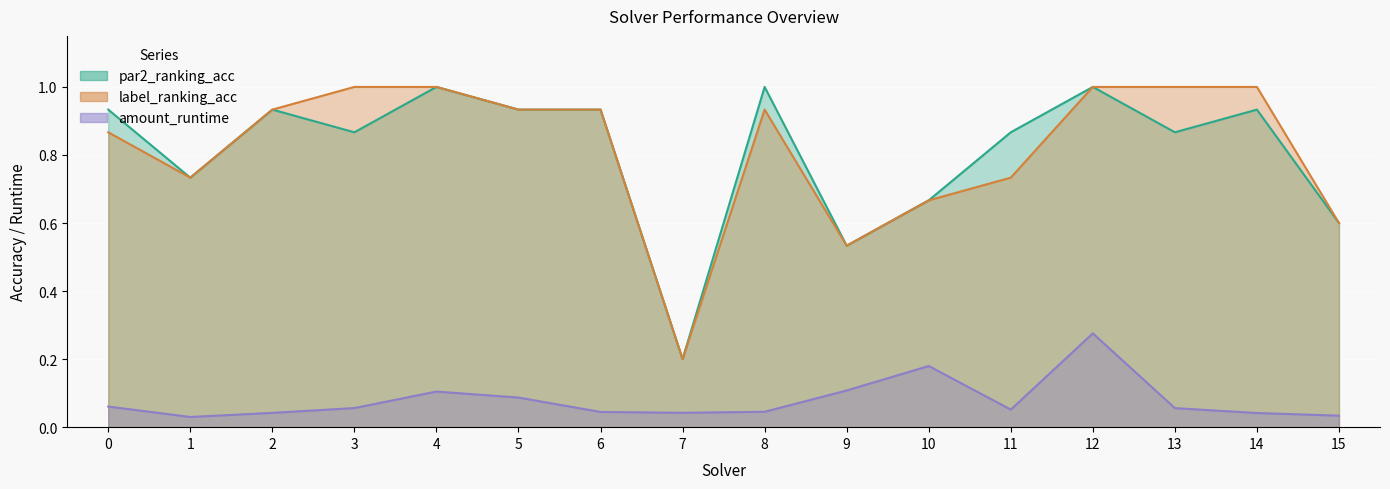

Is the value of par2_ranking_acc at 2 greater than the value of amount_runtime at 4?

Yes